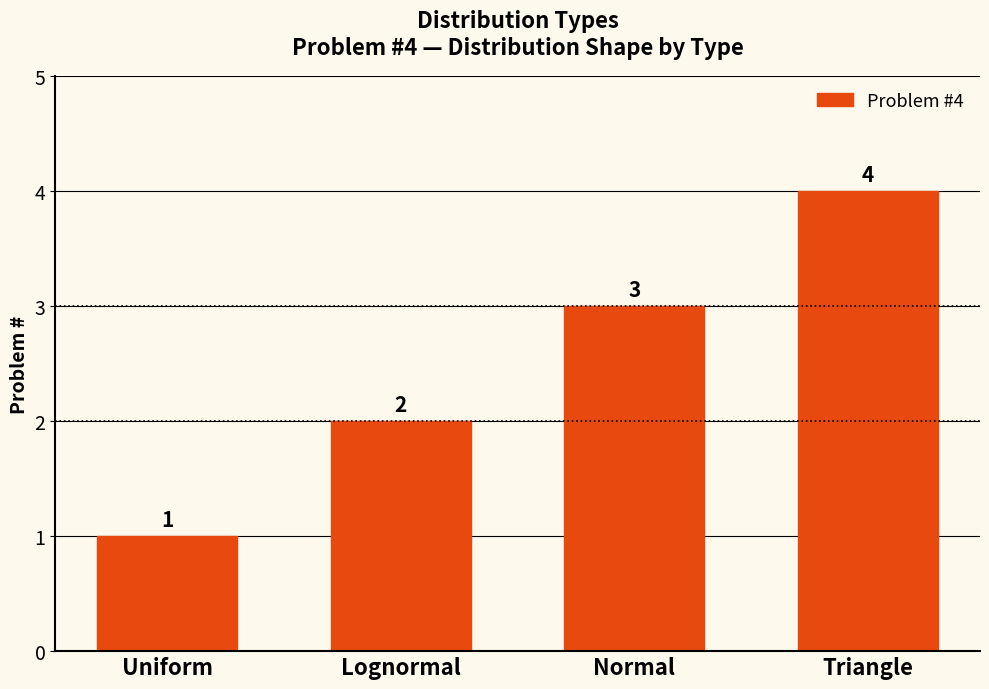

Rank the categories by value from highest to lowest.

Triangle, Normal, Lognormal, Uniform